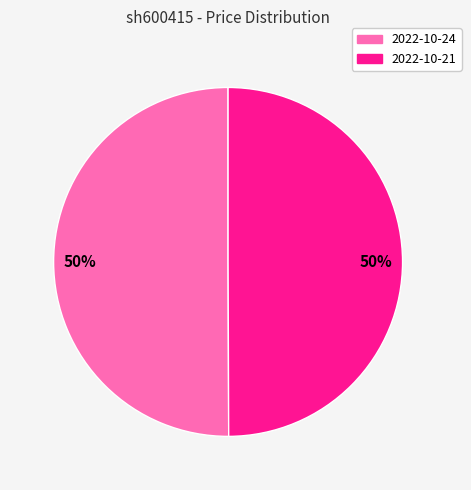

Count the number of slices in the pie.

2